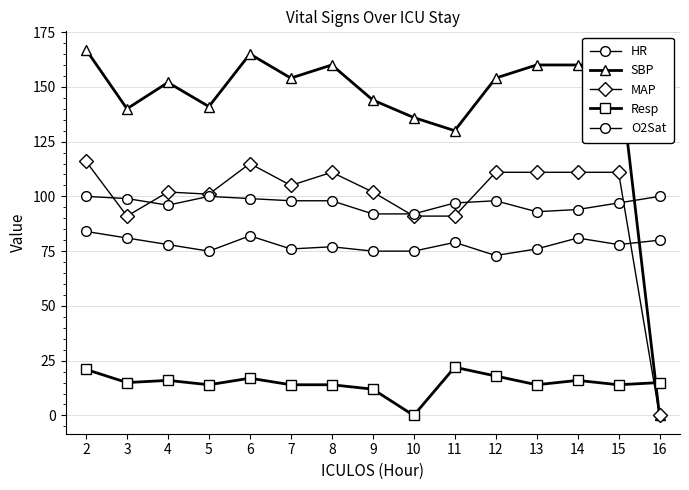

How many data points in HR are less than 78?

7